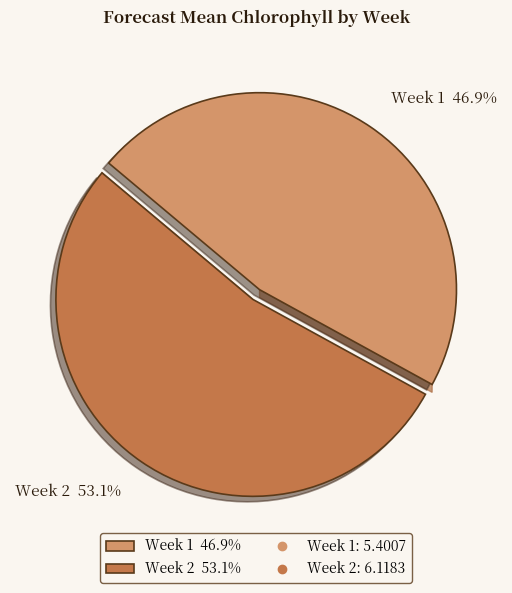

How many segments does this pie chart have?

2